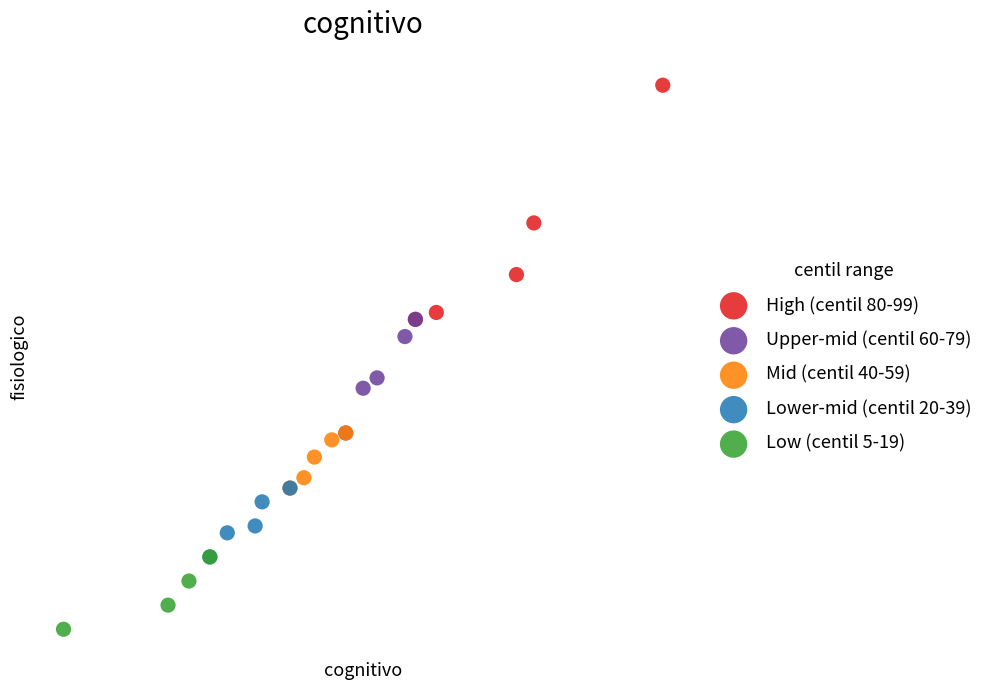

Which series reaches the minimum Y coordinate?

Low (centil 5-19)